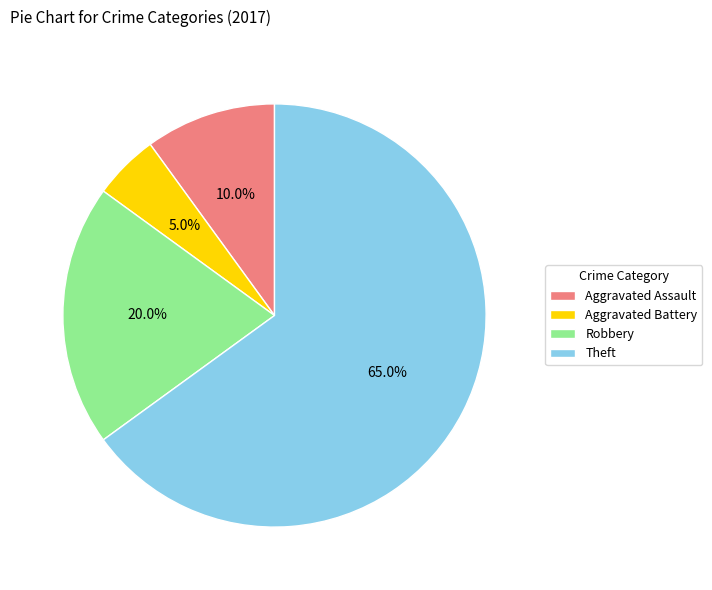

Between Theft and Aggravated Battery, which is larger?

Theft